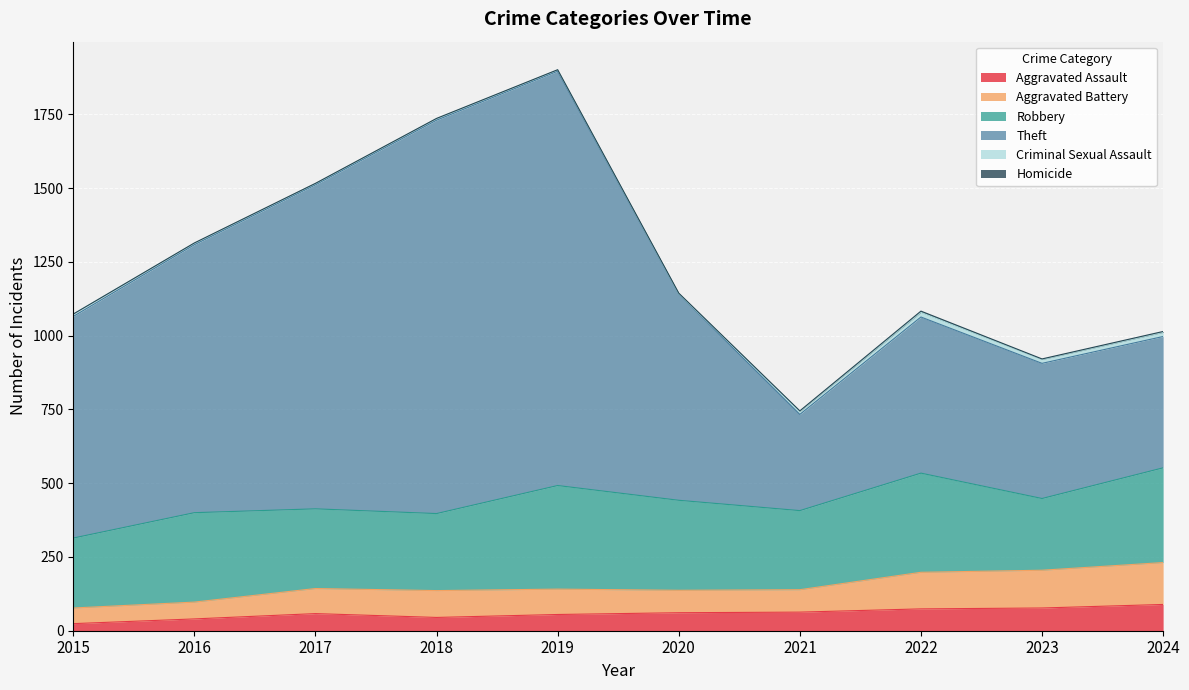

What is the maximum value for Aggravated Assault?

89